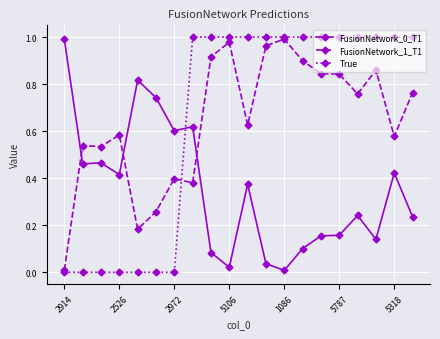

True or false: FusionNetwork_1_T1 has more than 2 interior local peaks.

True